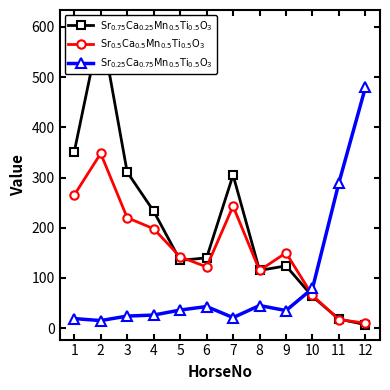

What is the sum of all $\mathrm{Sr_{0.5}Ca_{0.5}Mn_{0.5}Ti_{0.5}O_3}$ values?

1895